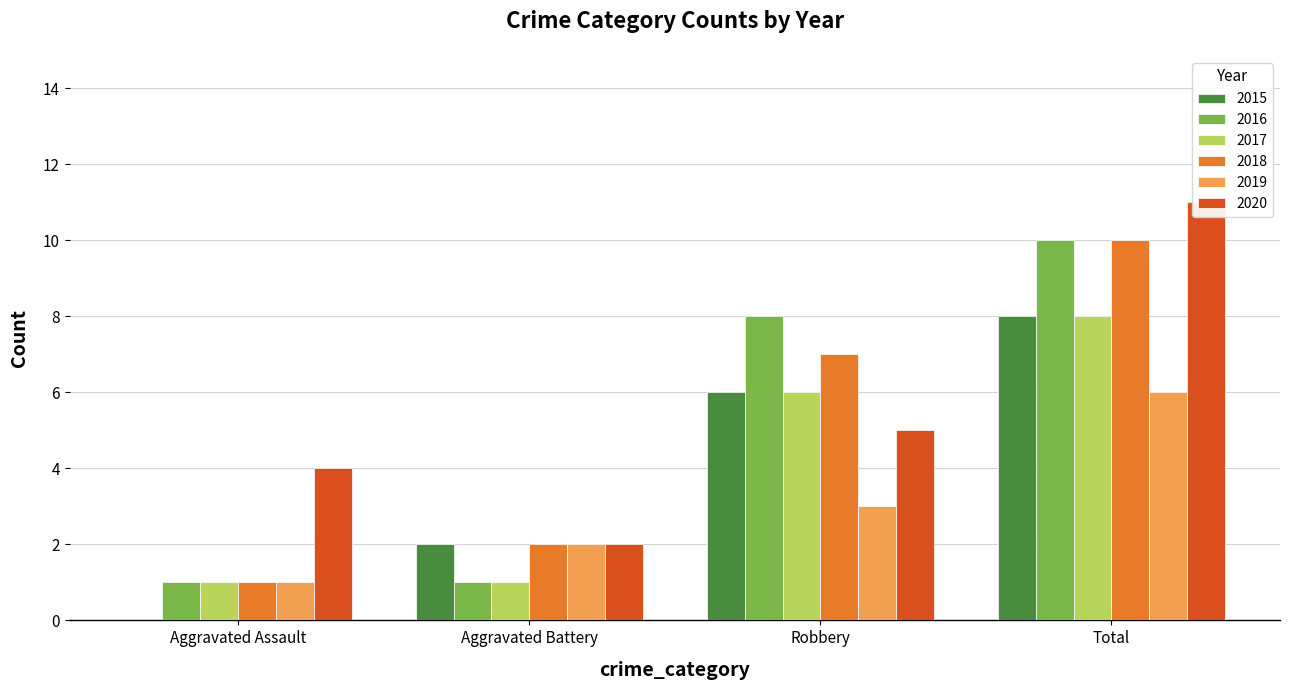

How many 2019 values are between 2 and 6?

3